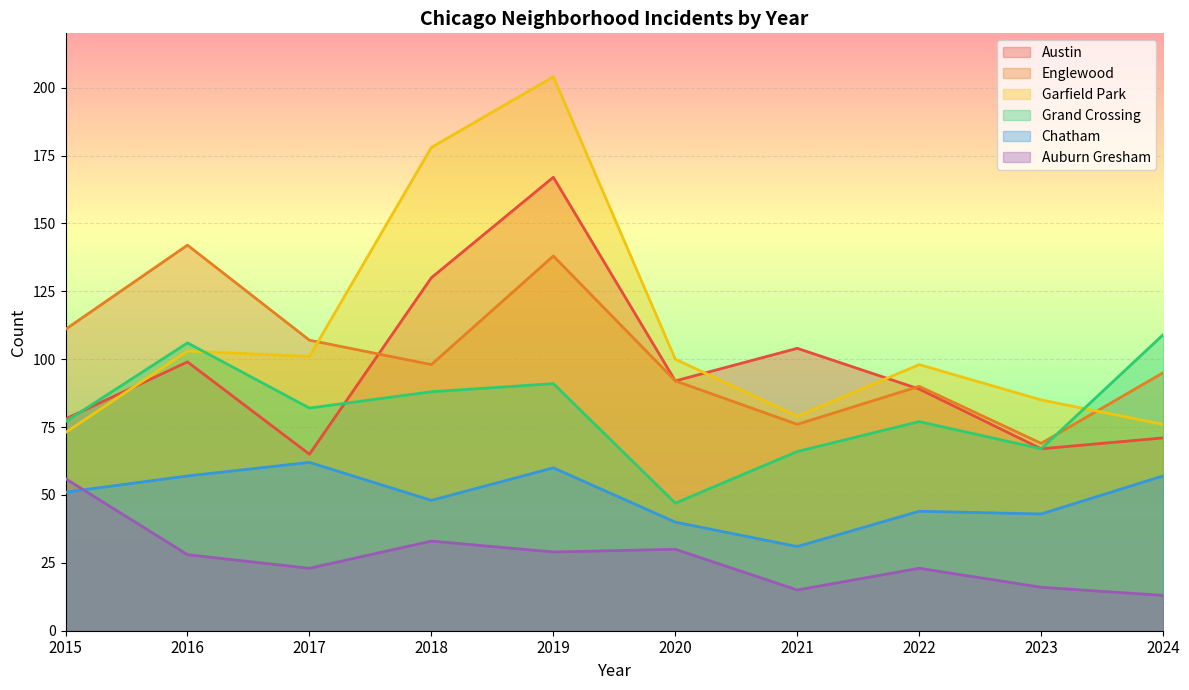

How many values in the Grand Crossing series are below 82?

5